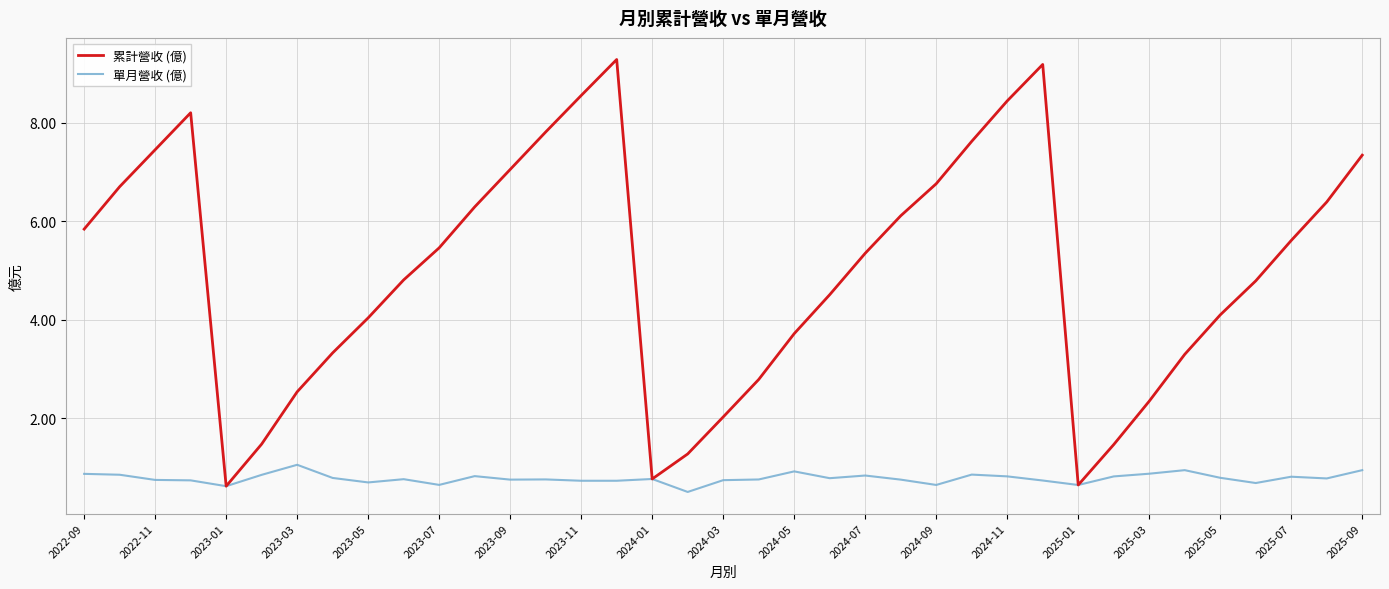

Which series has the widest spread of values?

累計營收 (億)